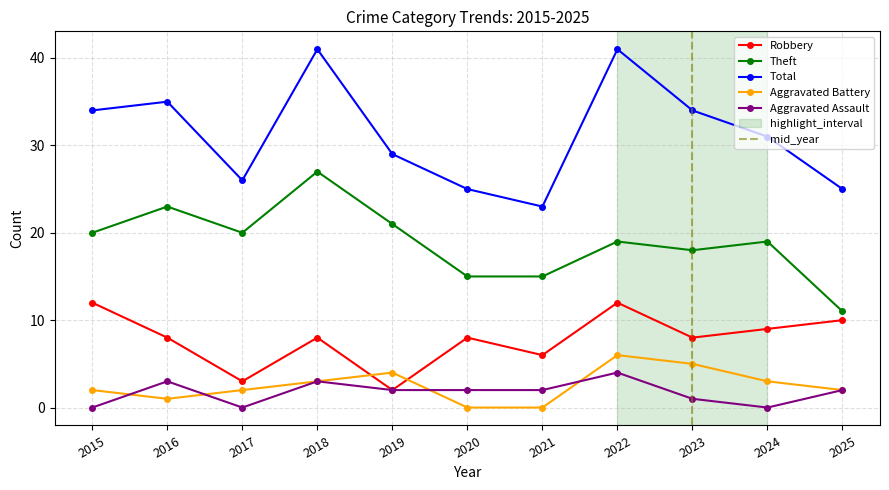

What is the value of the Robbery point at the 10th from the left?

9